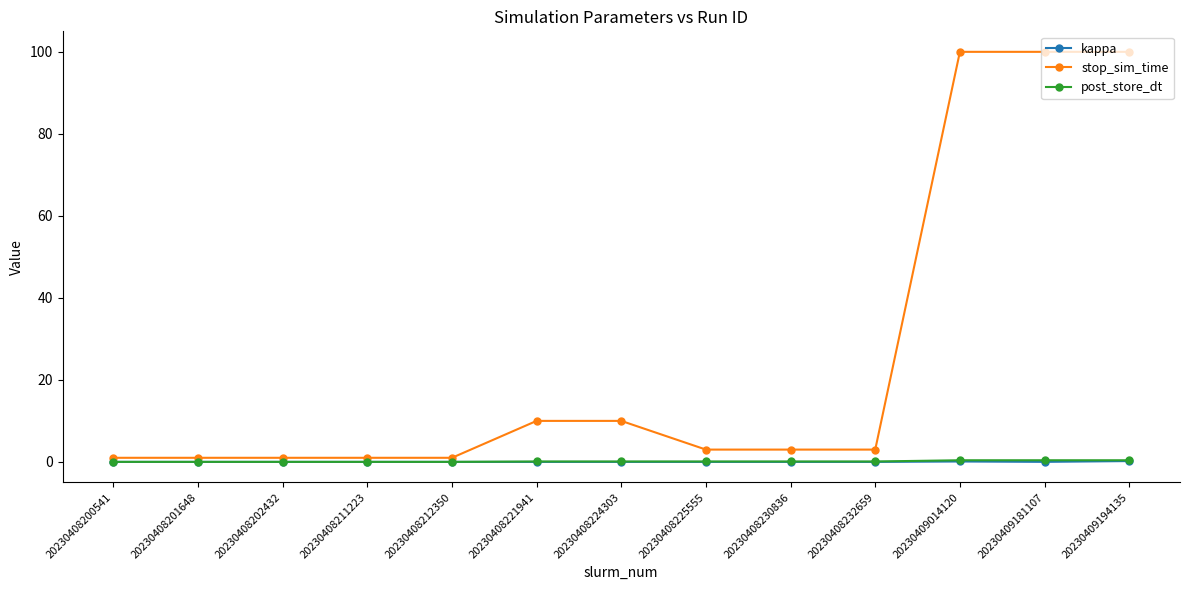

What is the total value across all series at 20230408201648?

1.0